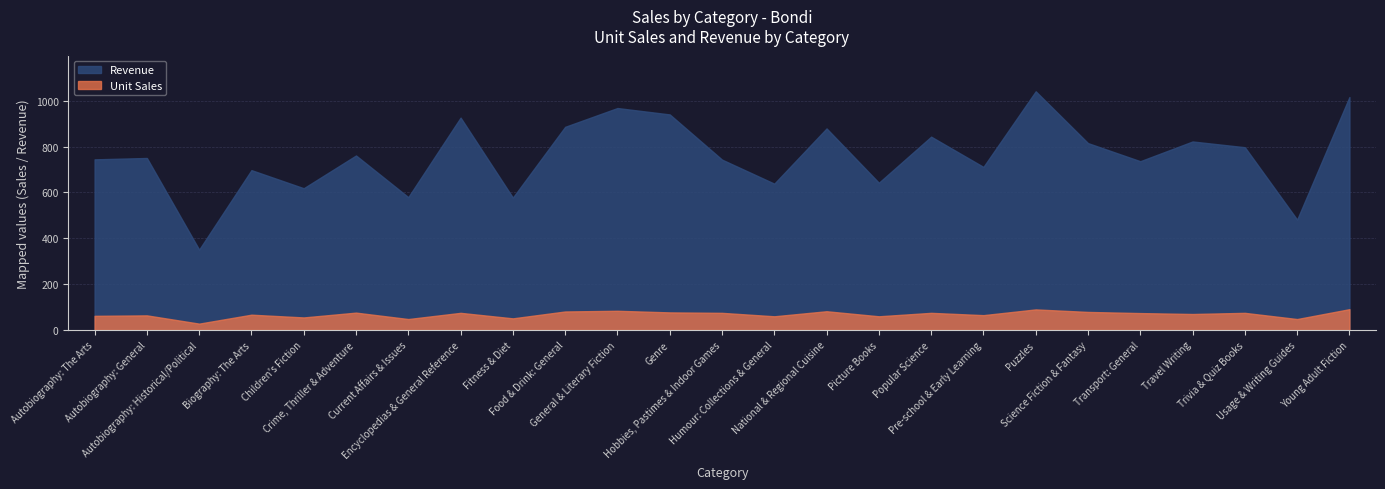

Rank the categories by Unit Sales value from highest to lowest.

Young Adult Fiction, Puzzles, General & Literary Fiction, National & Regional Cuisine, Food & Drink: General, Science Fiction & Fantasy, Genre, Crime, Thriller & Adventure, Encyclopedias & General Reference, Hobbies, Pastimes & Indoor Games, Popular Science, Trivia & Quiz Books, Transport: General, Travel Writing, Biography: The Arts, Pre-school & Early Learning, Autobiography: General, Autobiography: The Arts, Humour: Collections & General, Picture Books, Children's Fiction, Fitness & Diet, Current Affairs & Issues, Usage & Writing Guides, Autobiography: Historical/Political